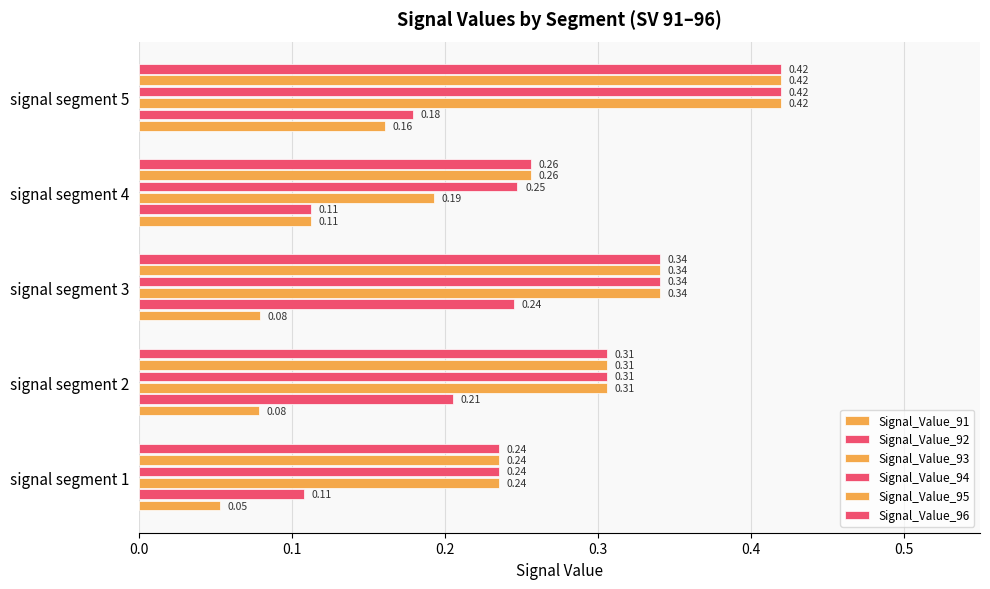

Count the number of data series in this chart.

6